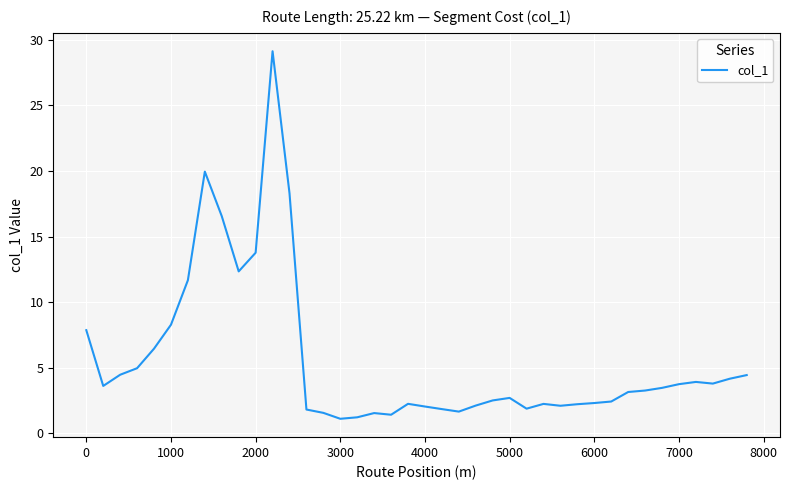

What is the maximum value shown in the chart?

29.1